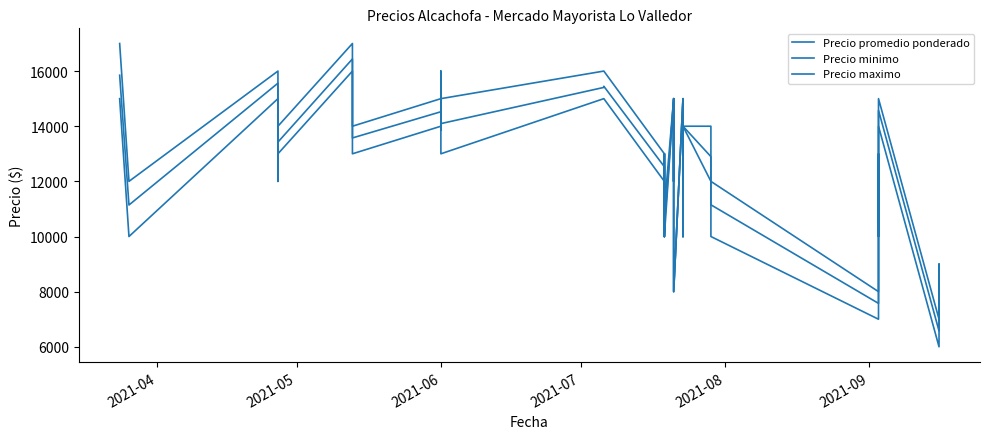

What is the greatest value displayed?

17000